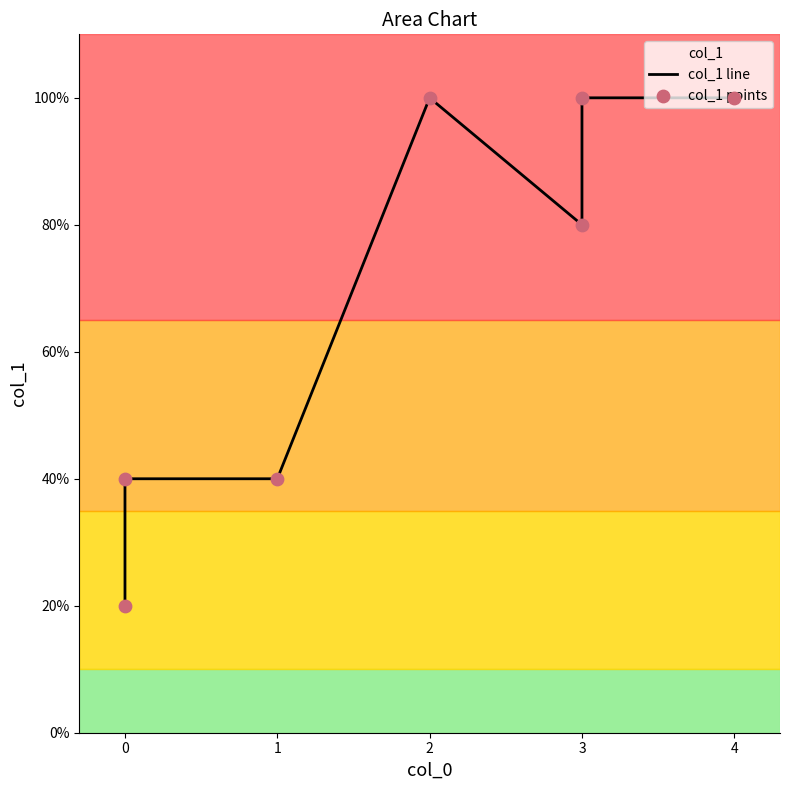

Which series has the largest Y range (max minus min)?

col_1 line